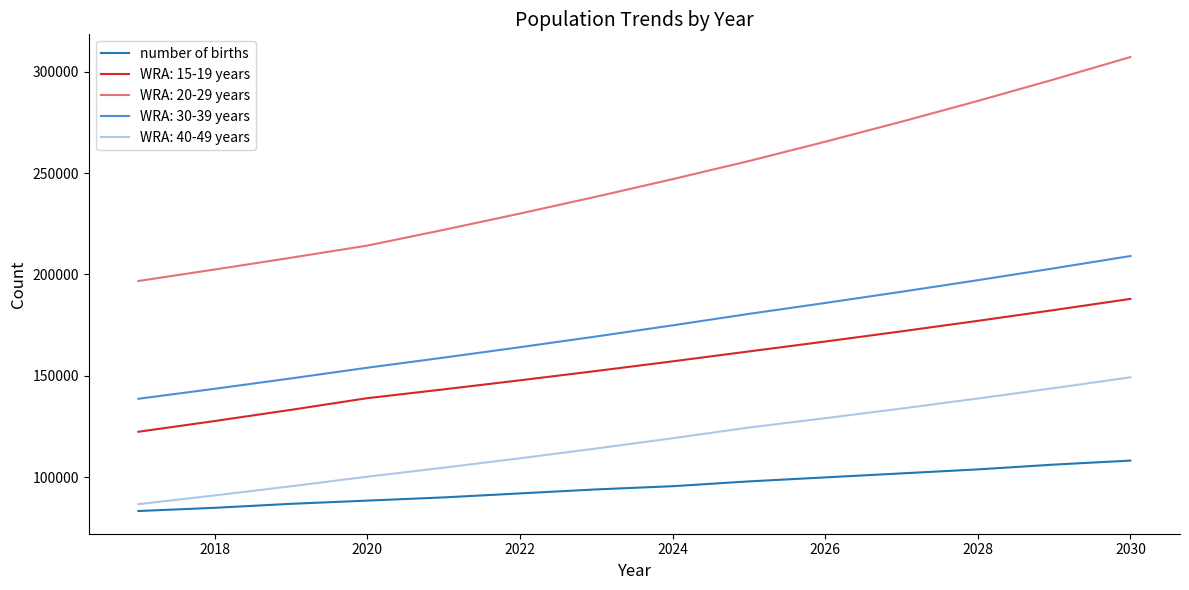

Count the number of categories in the chart.

14